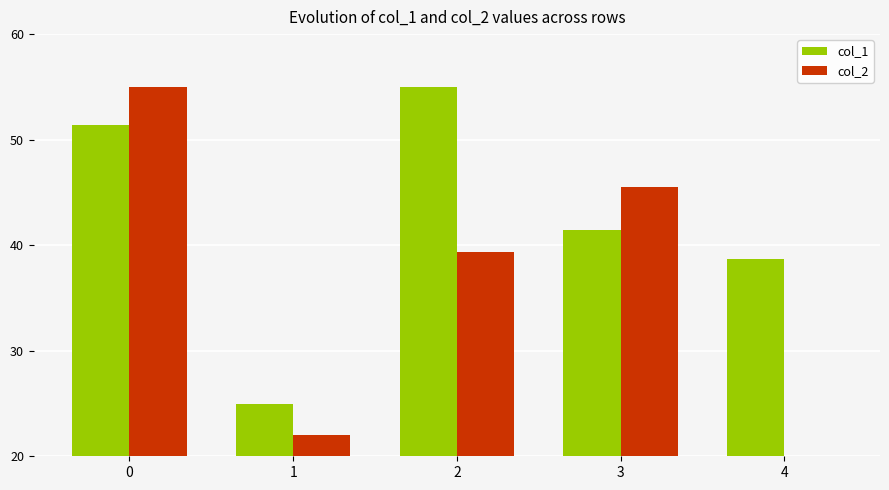

The col_2 series shows 55.0 at 0. True or false?

True